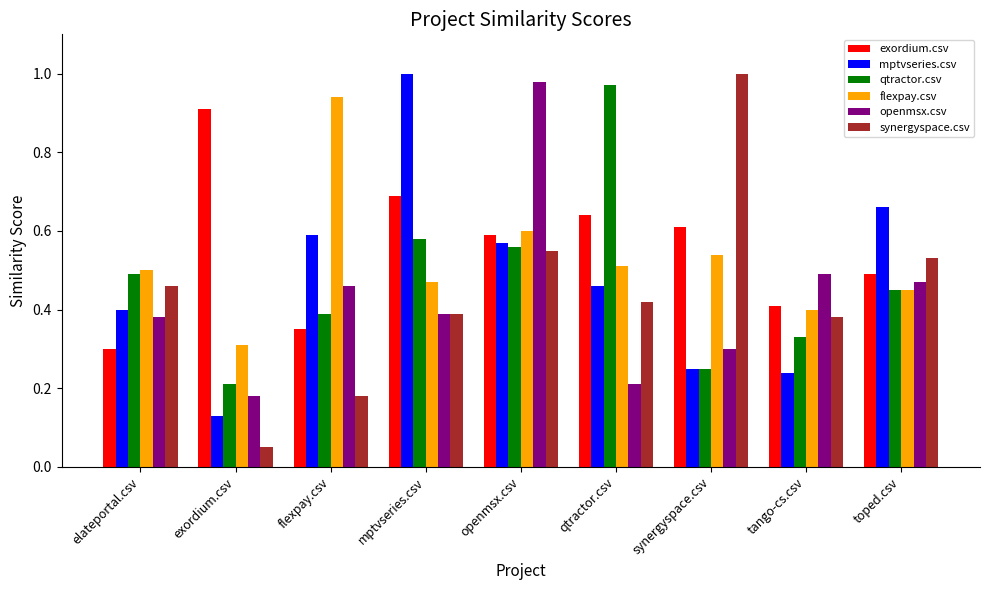

At how many categories does at least one series exceed 0?

9